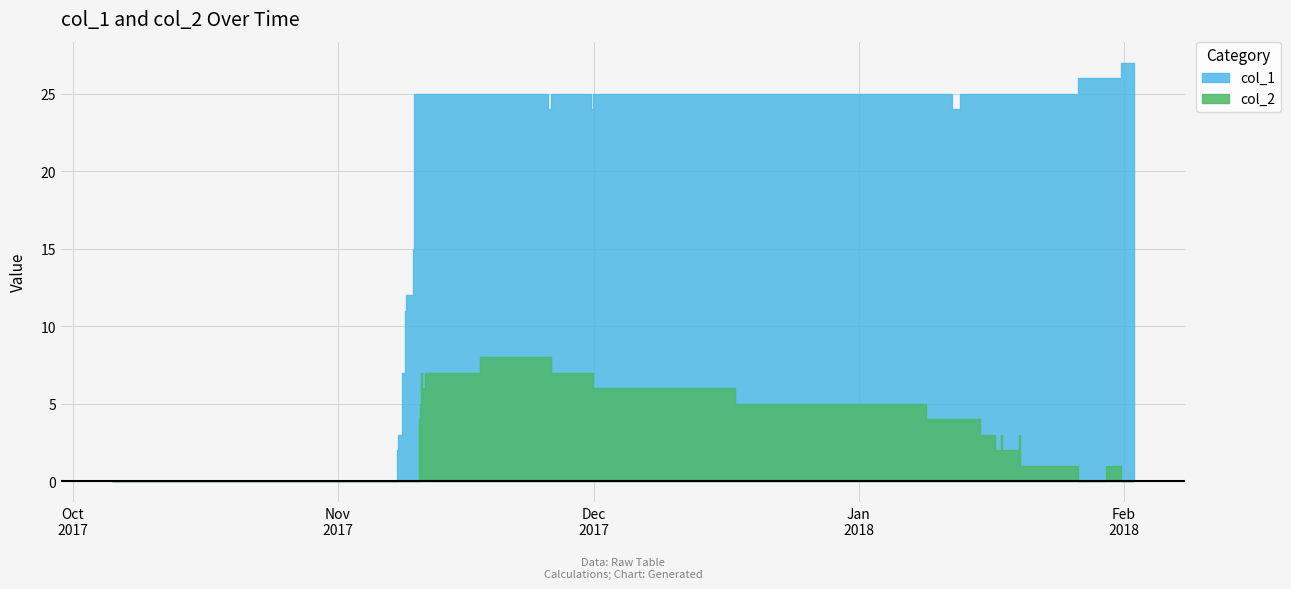

What is the sum of all col_2 values?

103